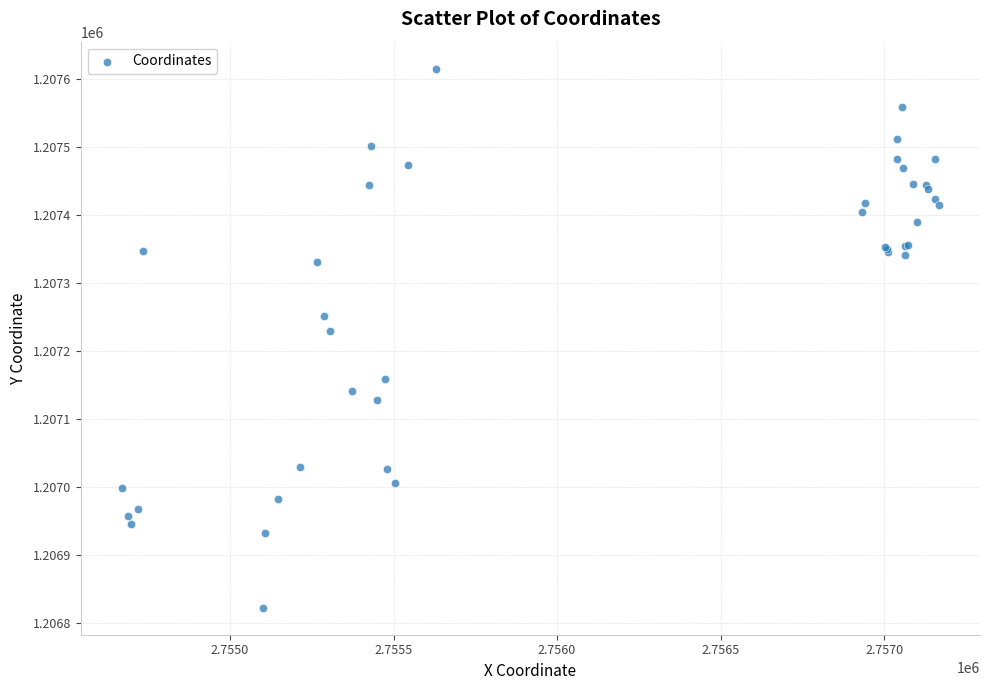

What Y value in the scatter plot is closest to 1207218?

1207230.1